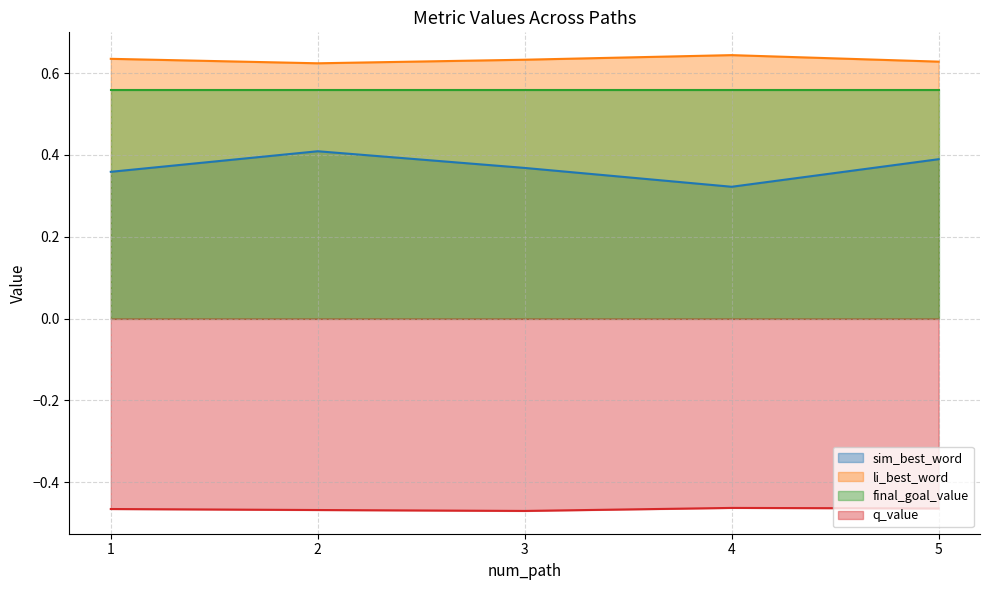

What are all the series names shown in the legend?

sim_best_word, li_best_word, final_goal_value, q_value